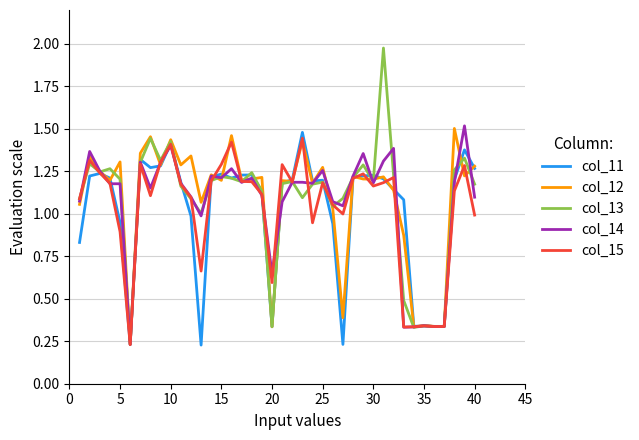

Count the number of categories in the chart.

40